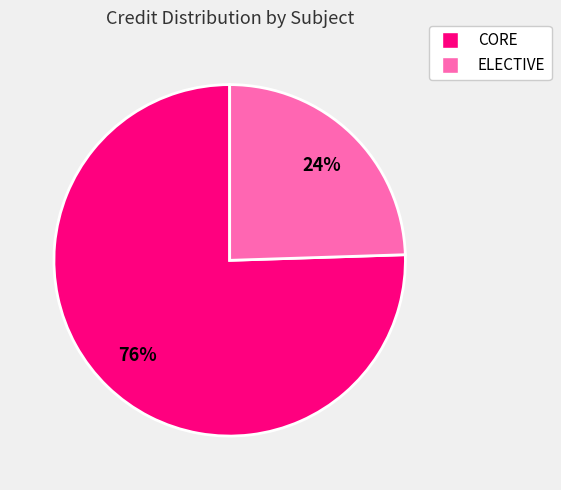

To the nearest percent, what is the average slice percentage?

50%